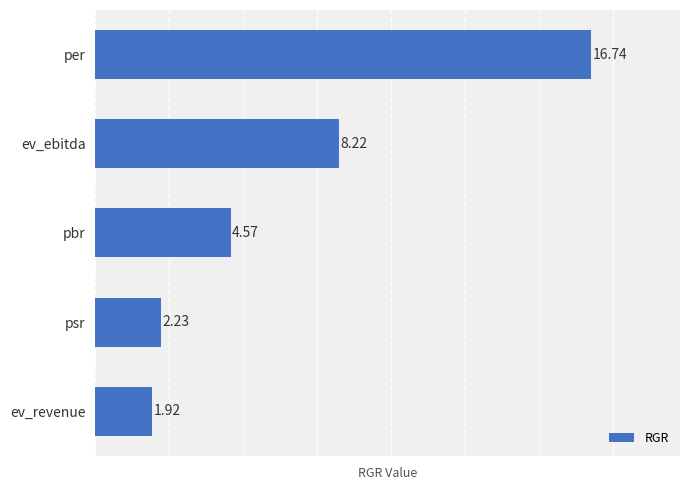

What is the difference between the maximum and minimum values?

14.8